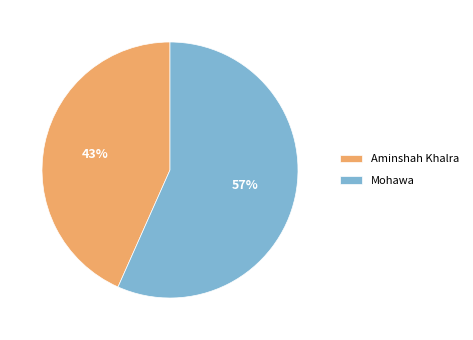

Is the sum of Aminshah Khalra and Mohawa greater than half?

Yes